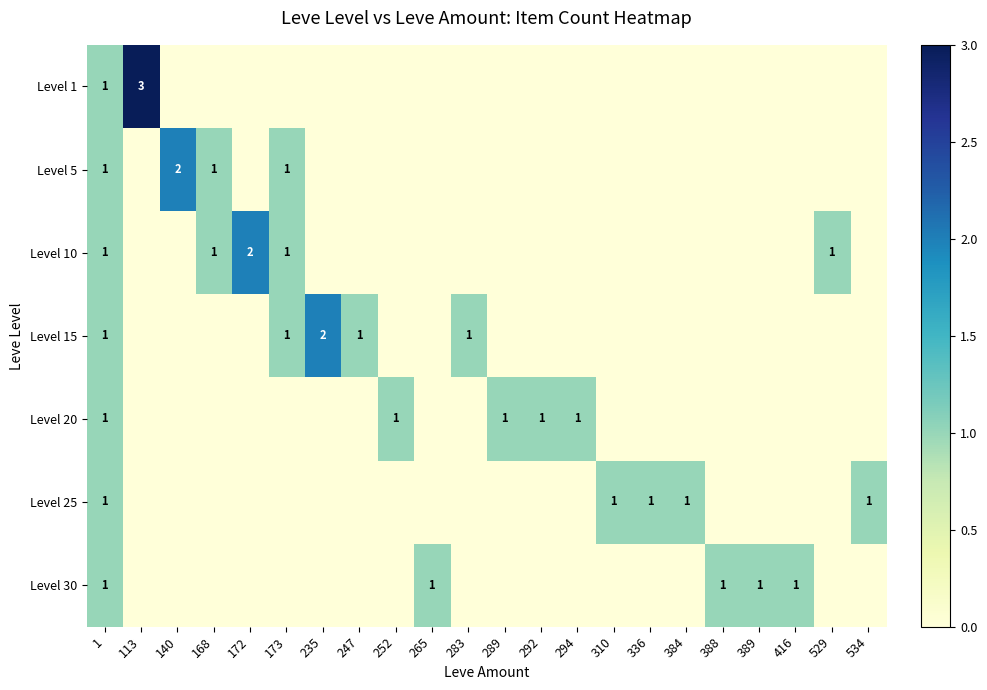

The Level 10 series shows 1 at 168. True or false?

True